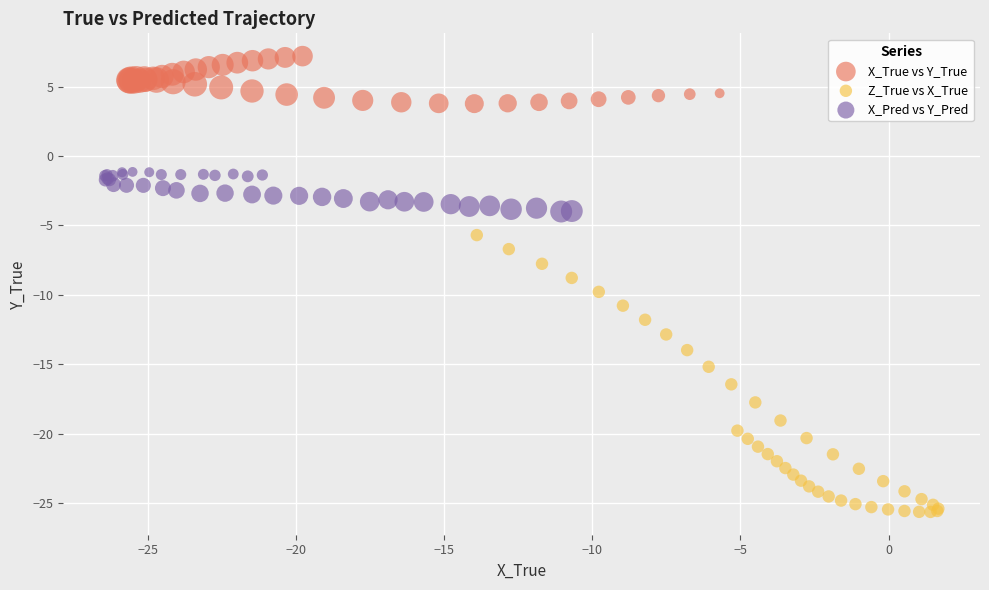

Which series reaches the maximum Y coordinate?

X_True vs Y_True